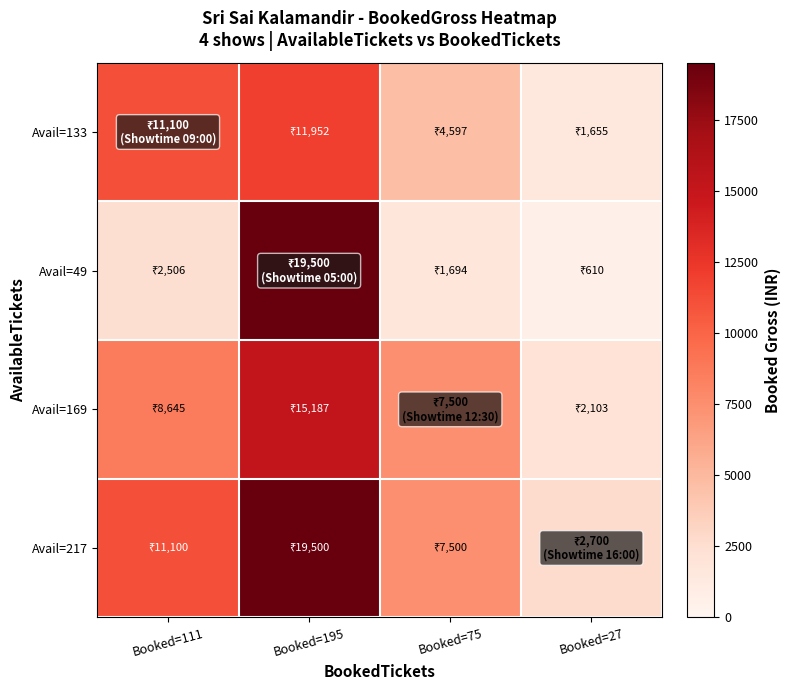

Reading right to left, transcribe all the data shown in this chart.

Avail=133: Booked=27=1654.8	Booked=75=4596.8	Booked=195=11951.6	Booked=111=11100.0
Avail=49: Booked=27=609.7	Booked=75=1693.5	Booked=195=19500.0	Booked=111=2506.5
Avail=169: Booked=27=2102.8	Booked=75=7500.0	Booked=195=15186.6	Booked=111=8644.7
Avail=217: Booked=27=2700.0	Booked=75=7500.0	Booked=195=19500.0	Booked=111=11100.0